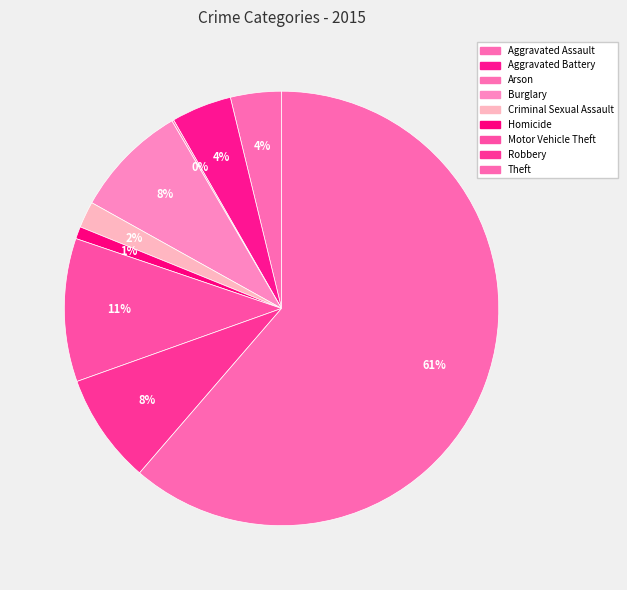

To the nearest percent, what is the difference between the Aggravated Battery and Homicide slice percentages?

4%